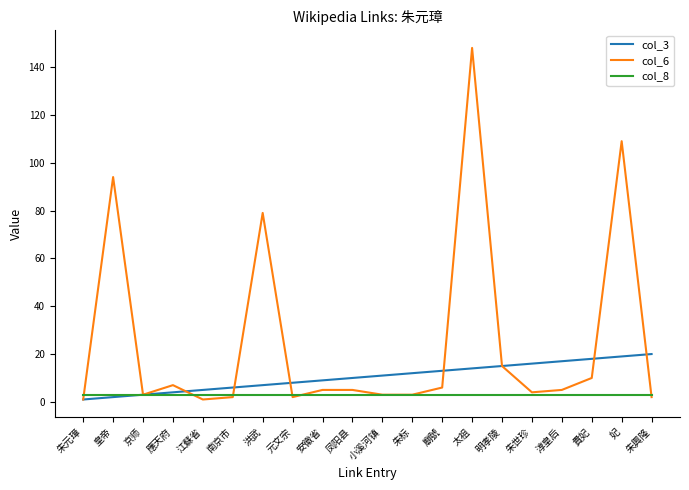

Which series has the largest total across all categories?

col_6